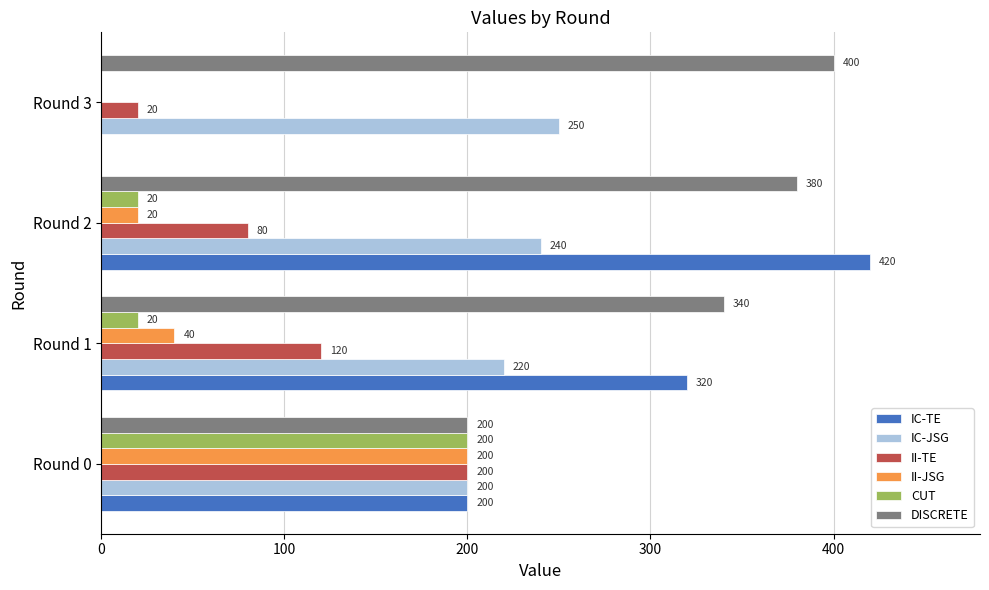

Count the number of categories in the chart.

4